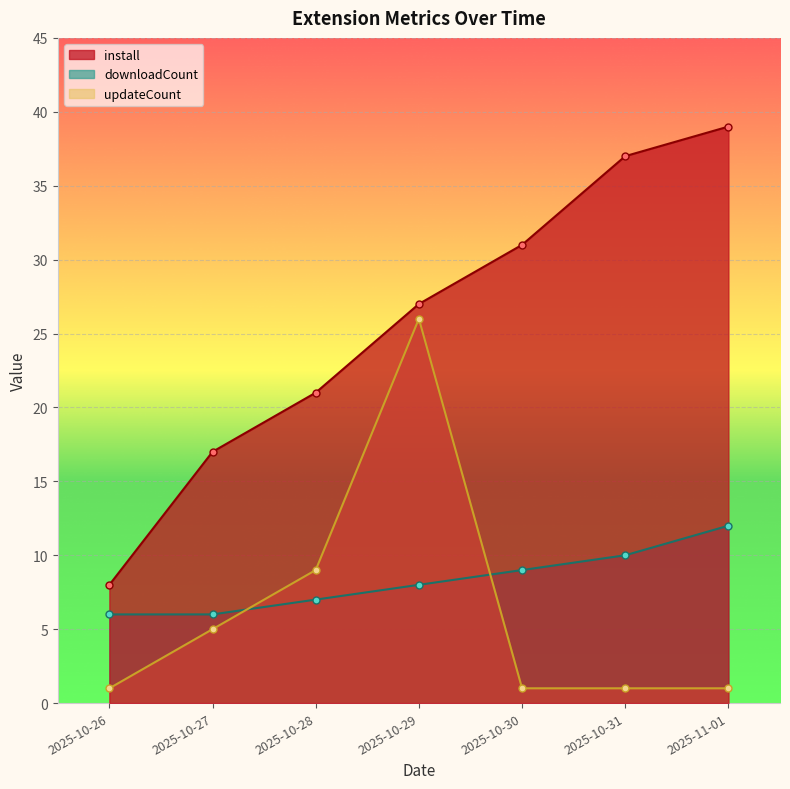

Between 2025-10-29 and 2025-11-01, which series saw the biggest shift?

updateCount